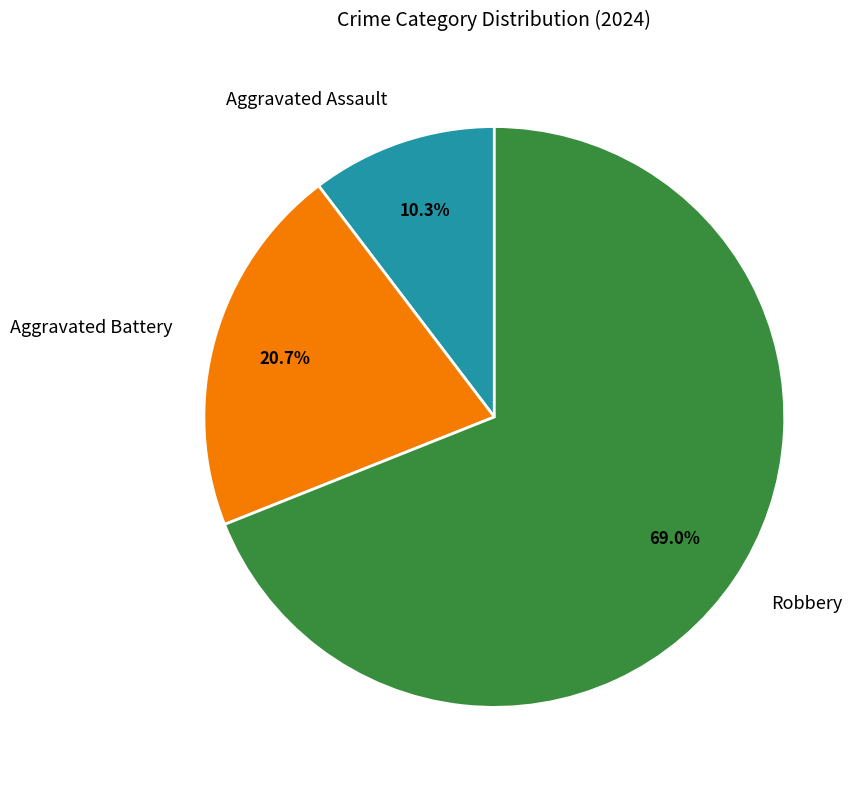

Rank the categories by value from highest to lowest.

Robbery, Aggravated Battery, Aggravated Assault